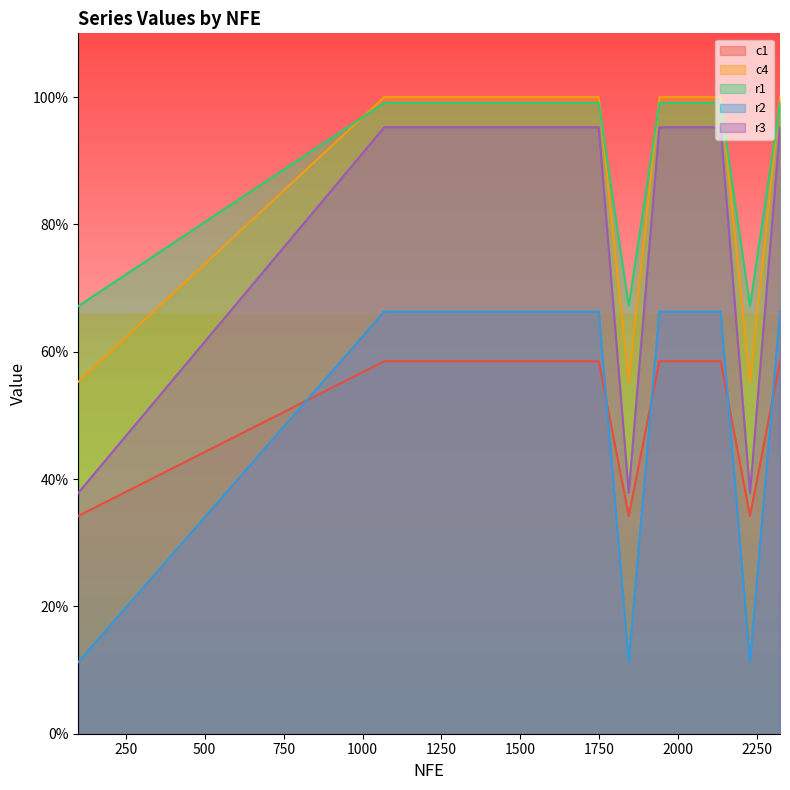

Does the chart display data point markers on the line(s)?

No